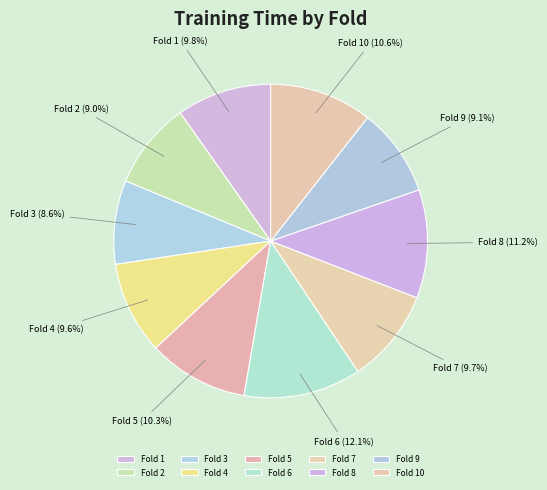

True or false: Fold 8 accounts for 11% of the total.

True